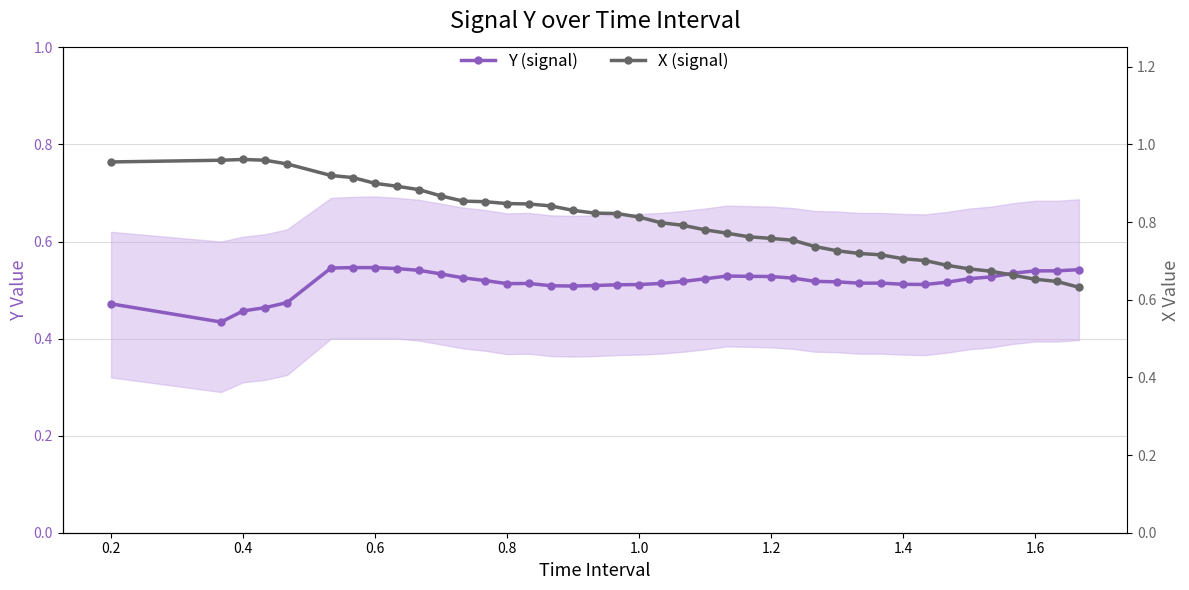

How many Y (signal) values are between 0 and 1?

40